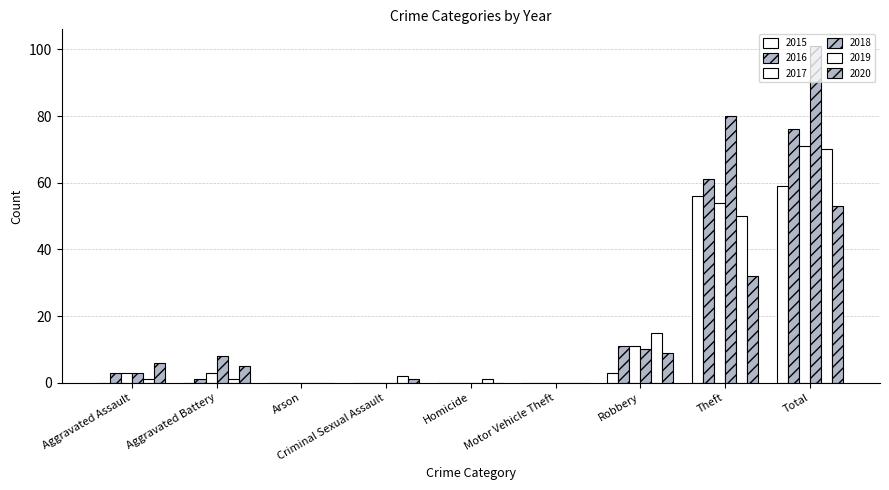

Reading left to right, transcribe all the data shown in this chart.

2015: Aggravated Assault=0	Aggravated Battery=0	Arson=0	Criminal Sexual Assault=0	Homicide=0	Motor Vehicle Theft=0	Robbery=3	Theft=56	Total=59
2016: Aggravated Assault=3	Aggravated Battery=1	Arson=0	Criminal Sexual Assault=0	Homicide=0	Motor Vehicle Theft=0	Robbery=11	Theft=61	Total=76
2017: Aggravated Assault=3	Aggravated Battery=3	Arson=0	Criminal Sexual Assault=0	Homicide=0	Motor Vehicle Theft=0	Robbery=11	Theft=54	Total=71
2018: Aggravated Assault=3	Aggravated Battery=8	Arson=0	Criminal Sexual Assault=0	Homicide=0	Motor Vehicle Theft=0	Robbery=10	Theft=80	Total=101
2019: Aggravated Assault=1	Aggravated Battery=1	Arson=0	Criminal Sexual Assault=2	Homicide=1	Motor Vehicle Theft=0	Robbery=15	Theft=50	Total=70
2020: Aggravated Assault=6	Aggravated Battery=5	Arson=0	Criminal Sexual Assault=1	Homicide=0	Motor Vehicle Theft=0	Robbery=9	Theft=32	Total=53